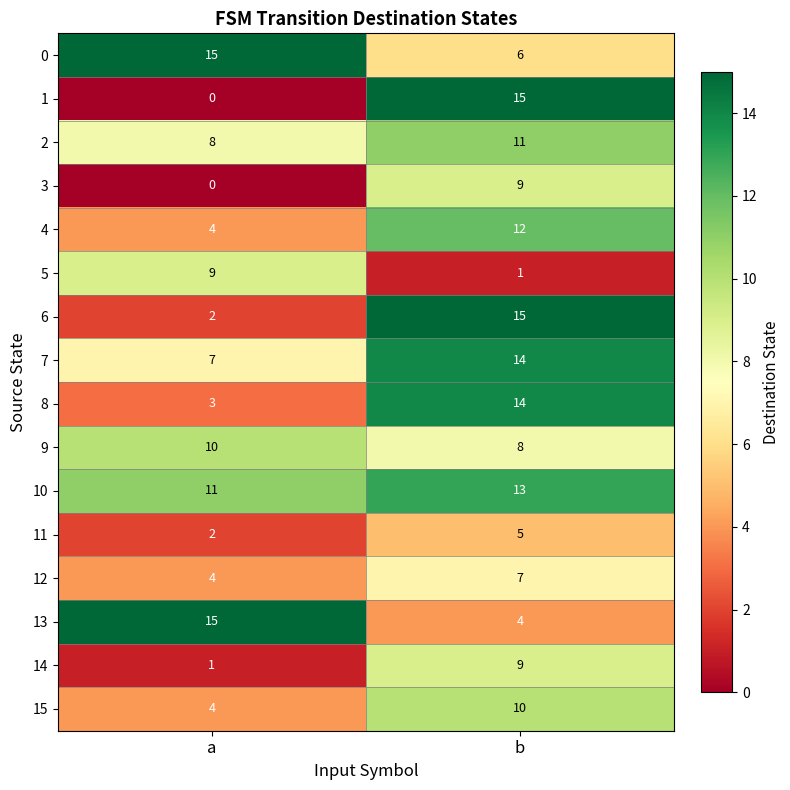

Is it true that 9 equals 10 at a?

True